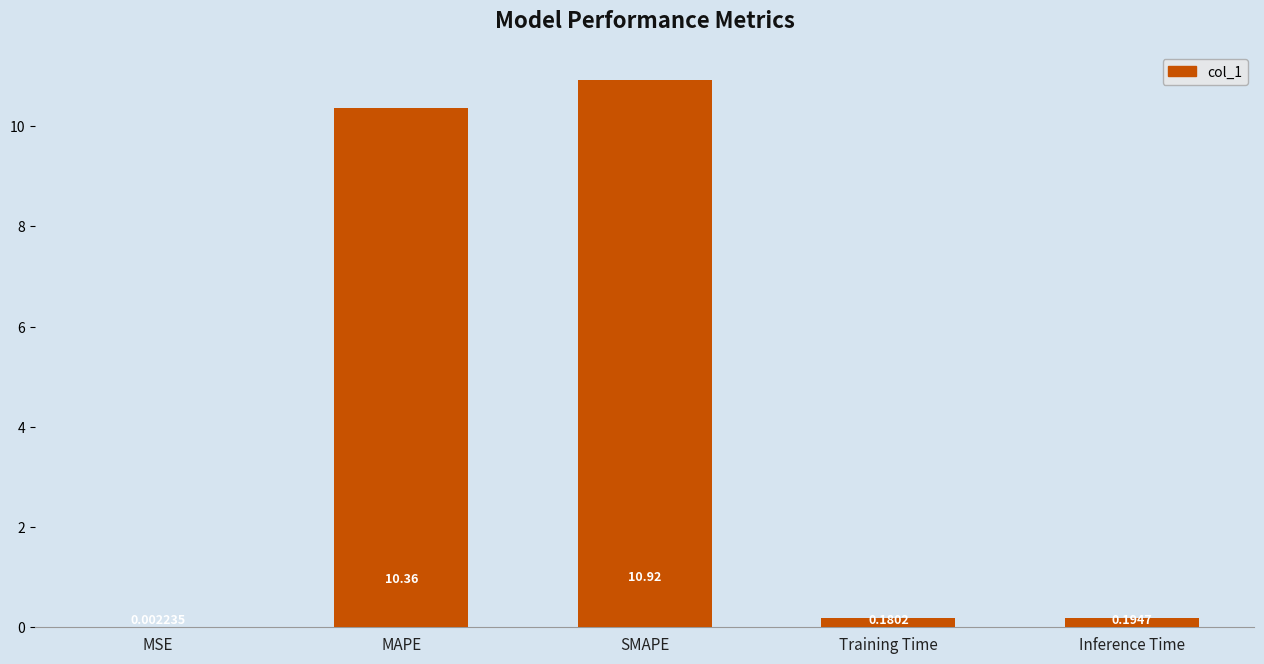

What is the sum of all values?

21.7